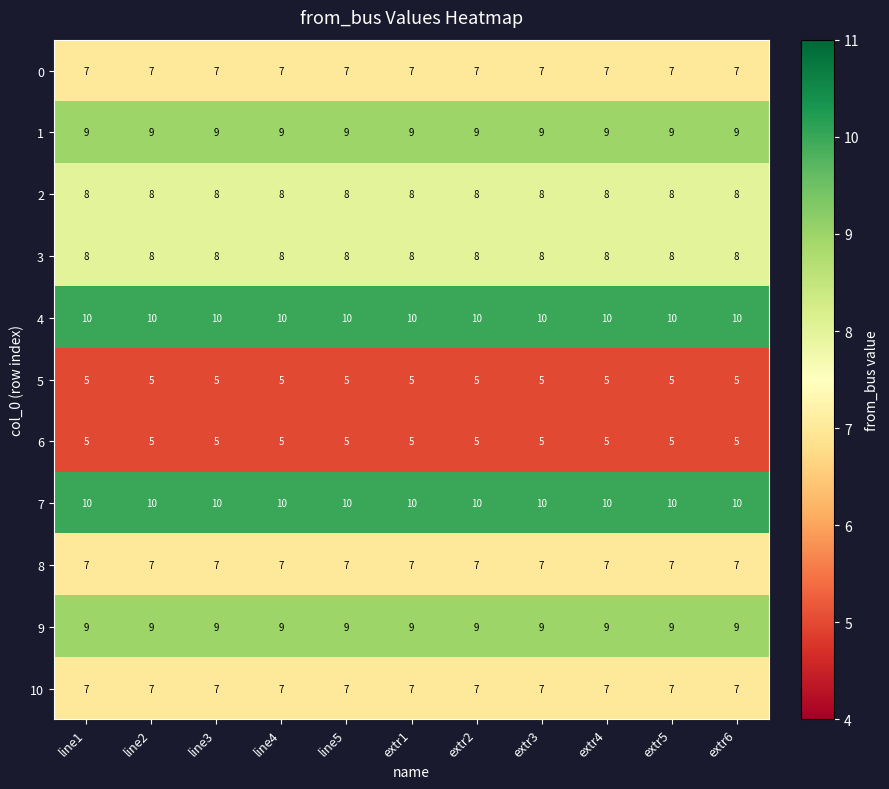

What is the spread (max minus min) of values at extr1?

5